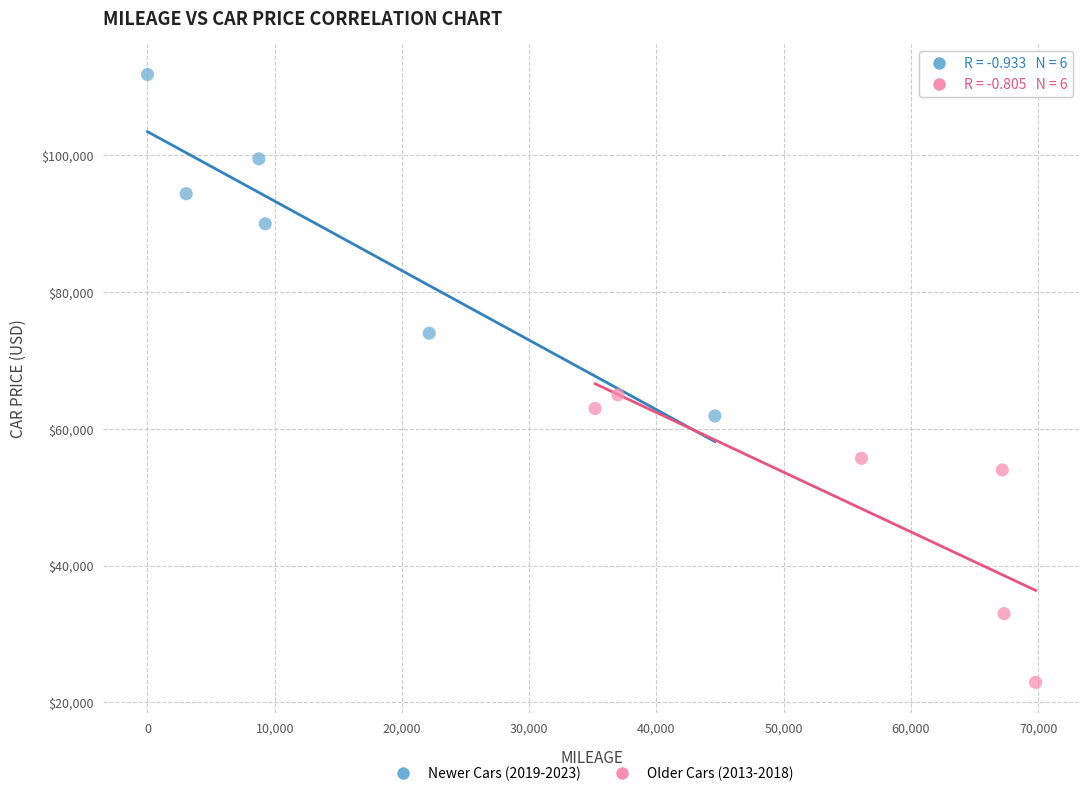

Which series contains the highest Y value?

Newer Cars (2019-2023)